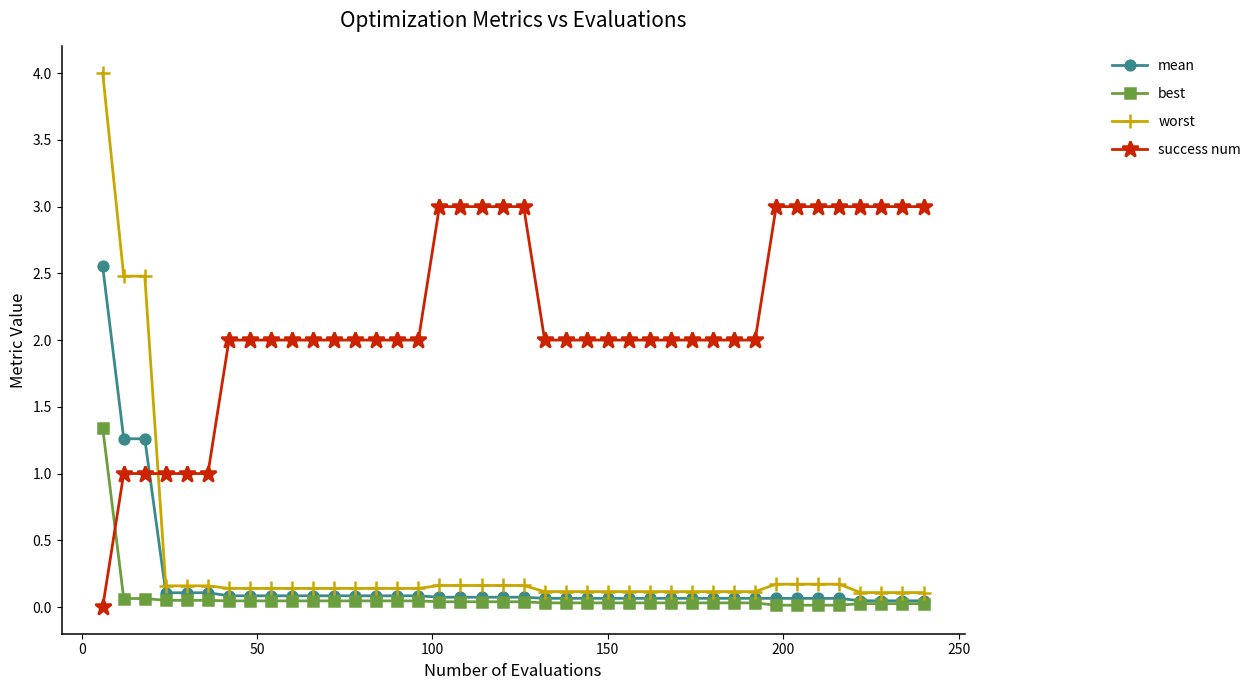

Is this an area chart (filled region under the line)?

No